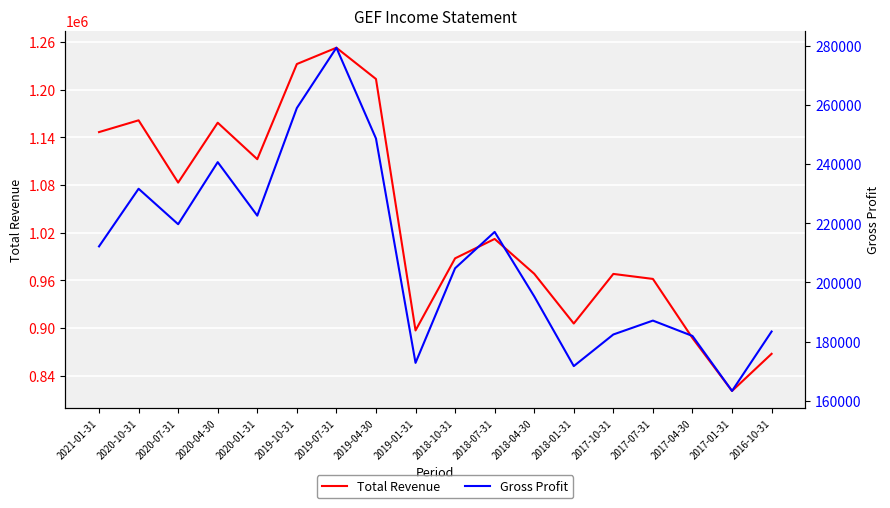

The value of Gross Profit at 2019-10-31 is 259000. True or false?

True